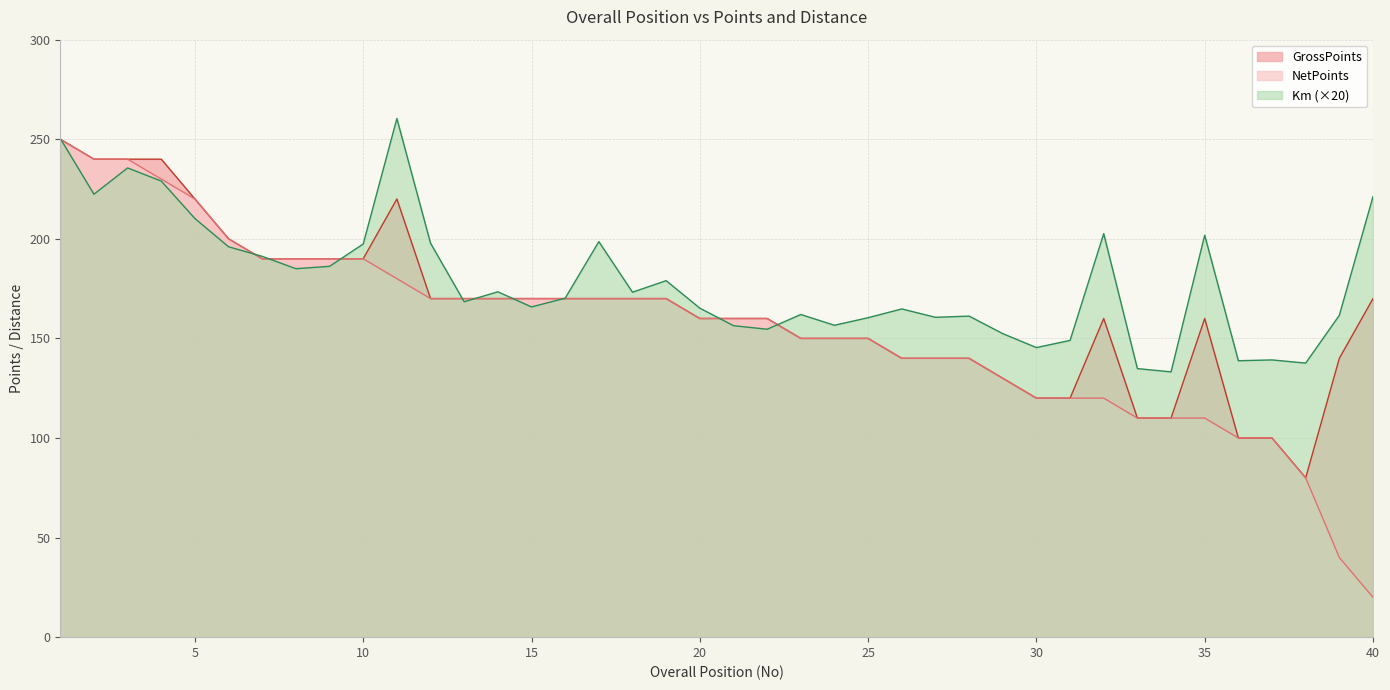

Reading right to left, what are all the values shown in this chart?

GrossPoints: 40=170.0	39=140.0	38=80.0	37=100.0	36=100.0	35=160.0	34=110.0	33=110.0	32=160.0	31=120.0	30=120.0	29=130.0	28=140.0	27=140.0	26=140.0	25=150.0	24=150.0	23=150.0	22=160.0	21=160.0	20=160.0	19=170.0	18=170.0	17=170.0	16=170.0	15=170.0	14=170.0	13=170.0	12=170.0	11=220.0	10=190.0	9=190.0	8=190.0	7=190.0	6=200.0	5=220.0	4=240.0	3=240.0	2=240.0	1=250.0
NetPoints: 40=20.0	39=40.0	38=80.0	37=100.0	36=100.0	35=110.0	34=110.0	33=110.0	32=120.0	31=120.0	30=120.0	29=130.0	28=140.0	27=140.0	26=140.0	25=150.0	24=150.0	23=150.0	22=160.0	21=160.0	20=160.0	19=170.0	18=170.0	17=170.0	16=170.0	15=170.0	14=170.0	13=170.0	12=170.0	11=180.0	10=190.0	9=190.0	8=190.0	7=190.0	6=200.0	5=220.0	4=230.0	3=240.0	2=240.0	1=250.0
Km: 40=221.2	39=161.6	38=137.6	37=139.2	36=138.8	35=201.8	34=133.2	33=134.8	32=202.6	31=149.0	30=145.4	29=152.4	28=161.2	27=160.6	26=164.8	25=160.4	24=156.6	23=162.0	22=154.6	21=156.4	20=165.2	19=179.0	18=173.2	17=198.6	16=170.2	15=165.8	14=173.4	13=168.4	12=197.8	11=260.4	10=197.4	9=186.2	8=185.0	7=191.2	6=196.0	5=210.2	4=229.0	3=235.6	2=222.4	1=250.4